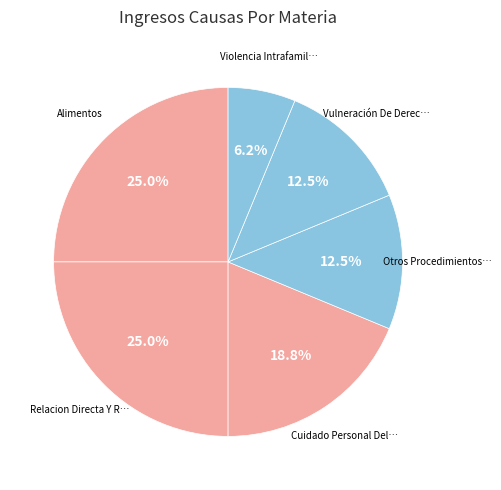

Count the number of slices in the pie.

6